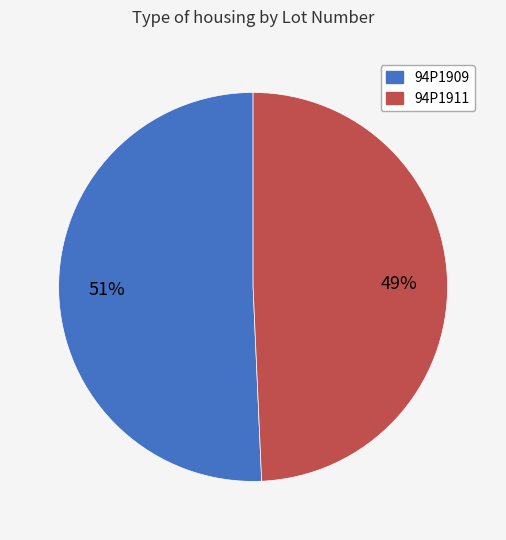

Is the sum of 94P1909 and 94P1911 greater than half?

Yes